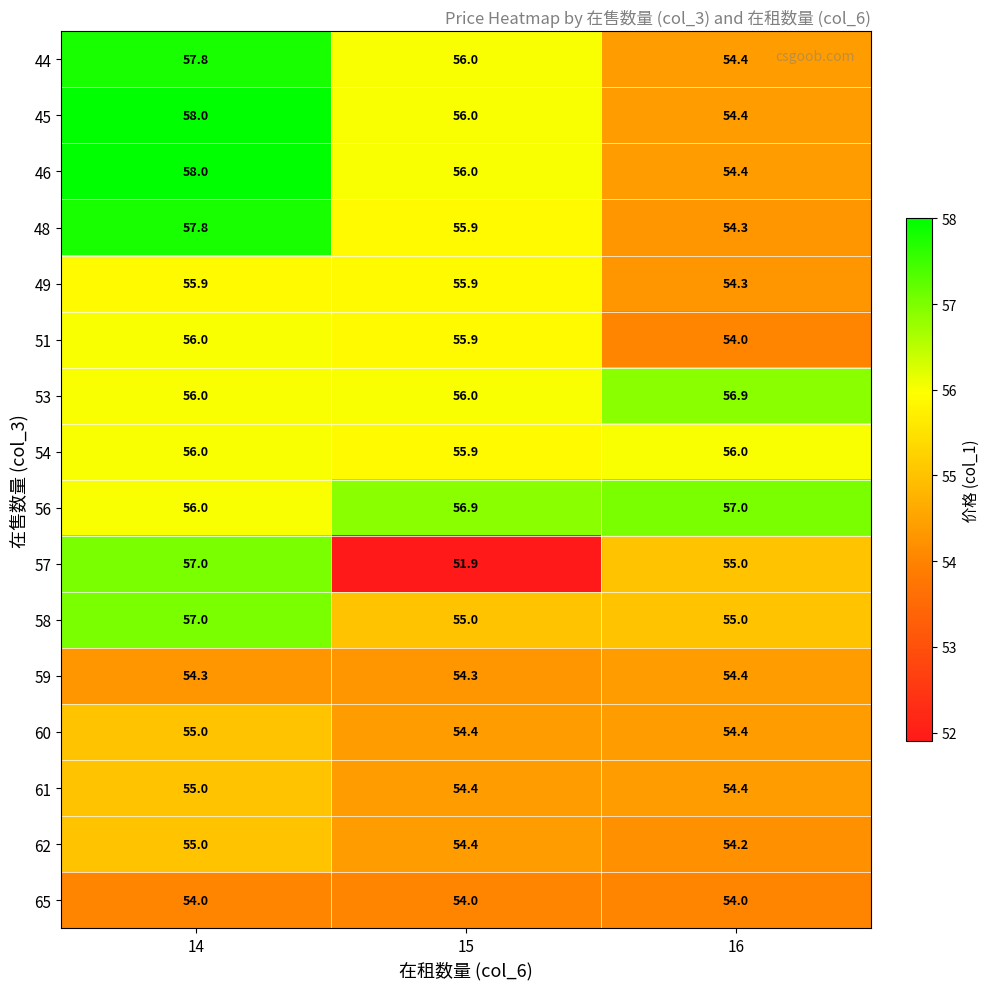

What is the sum of all 46 values?

168.4